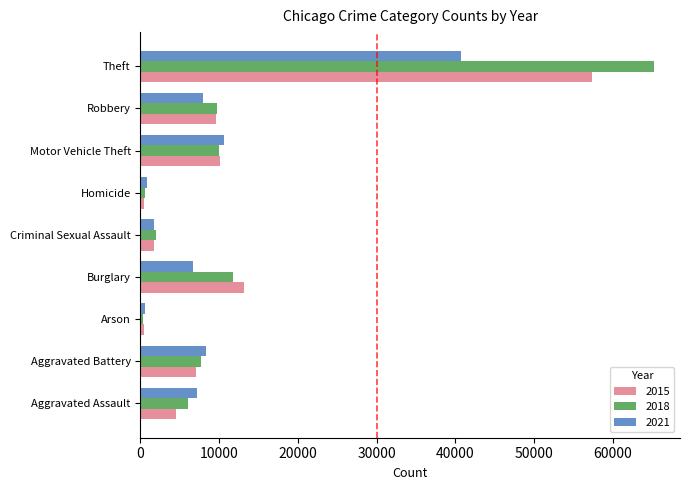

Which series has the widest spread of values?

2018